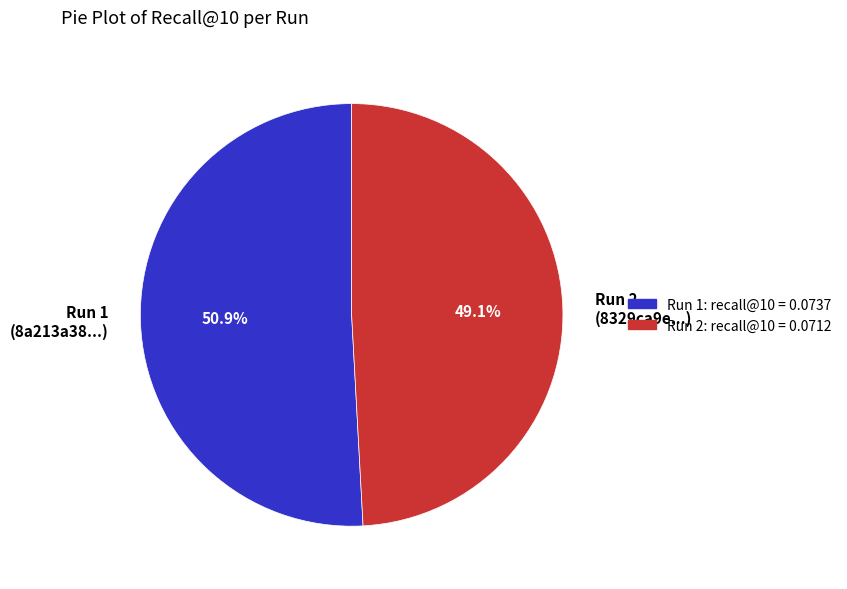

Between Run 1 (8a213a38...) and Run 2 (8329ca9e...), which is larger?

Run 1 (8a213a38...)